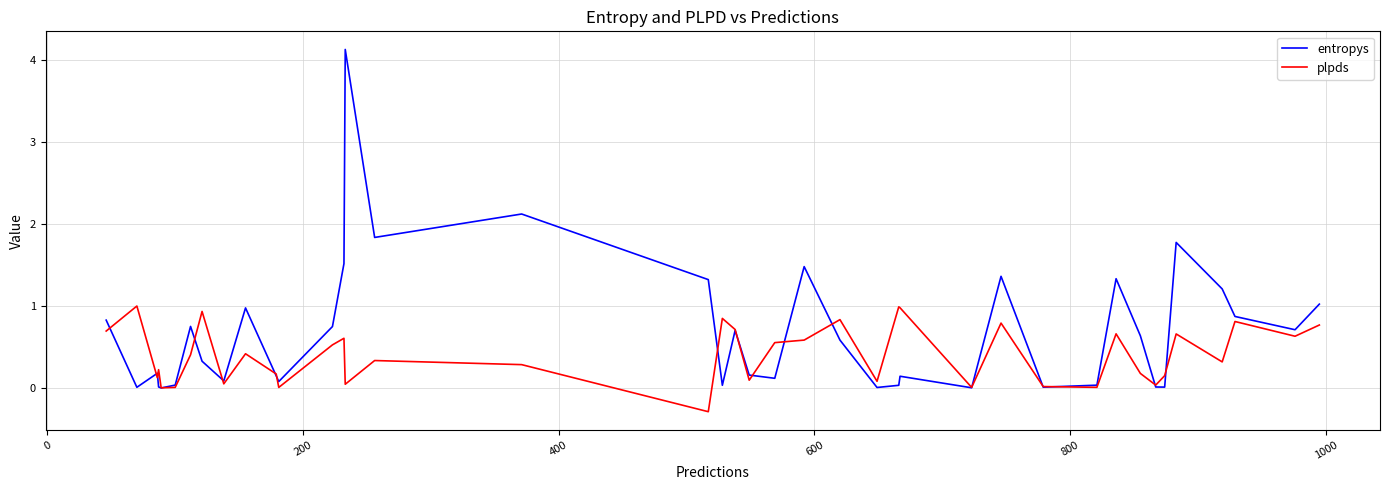

Which series has the widest spread of values?

entropys